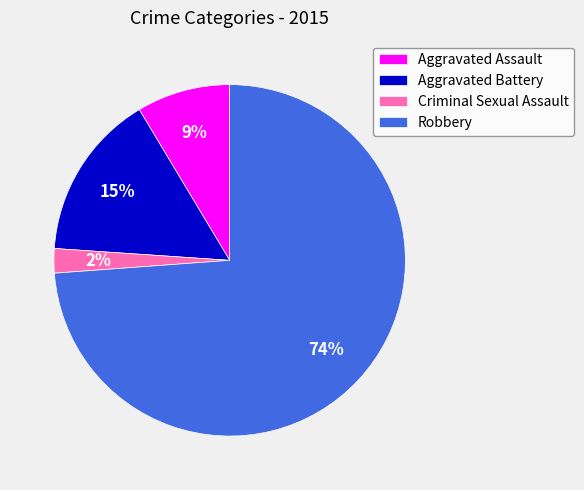

What is the majority slice?

Robbery